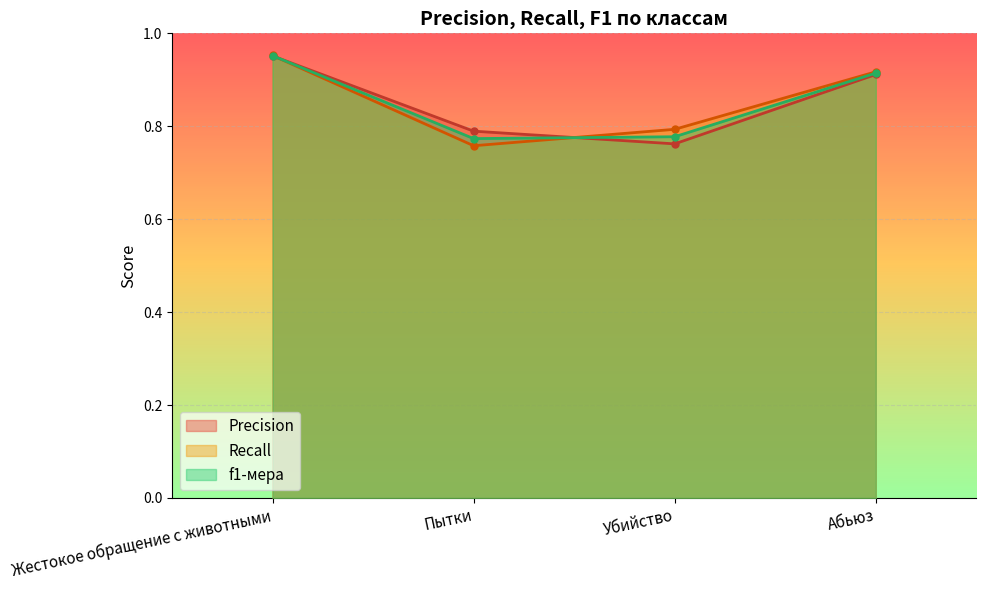

What is the minimum value shown in the chart?

0.8